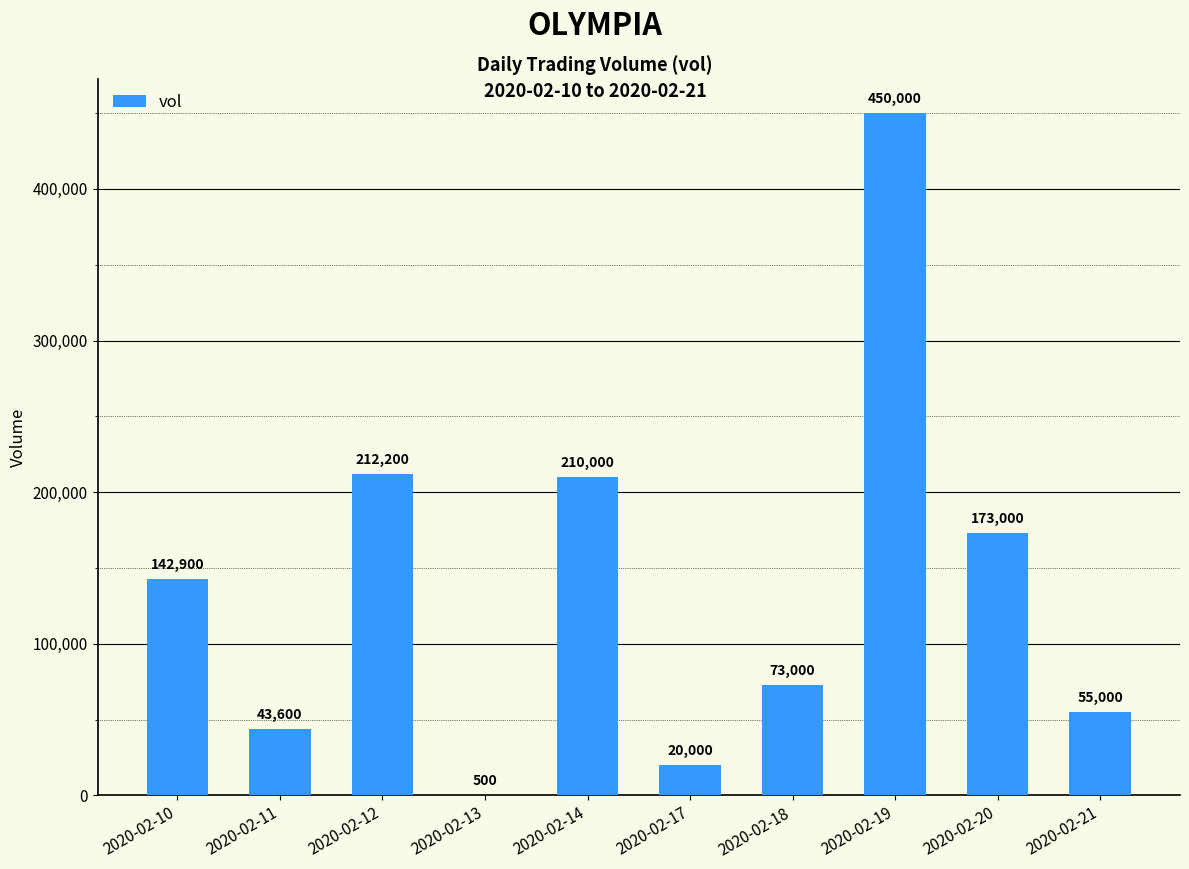

How many categories are shown in the chart?

10